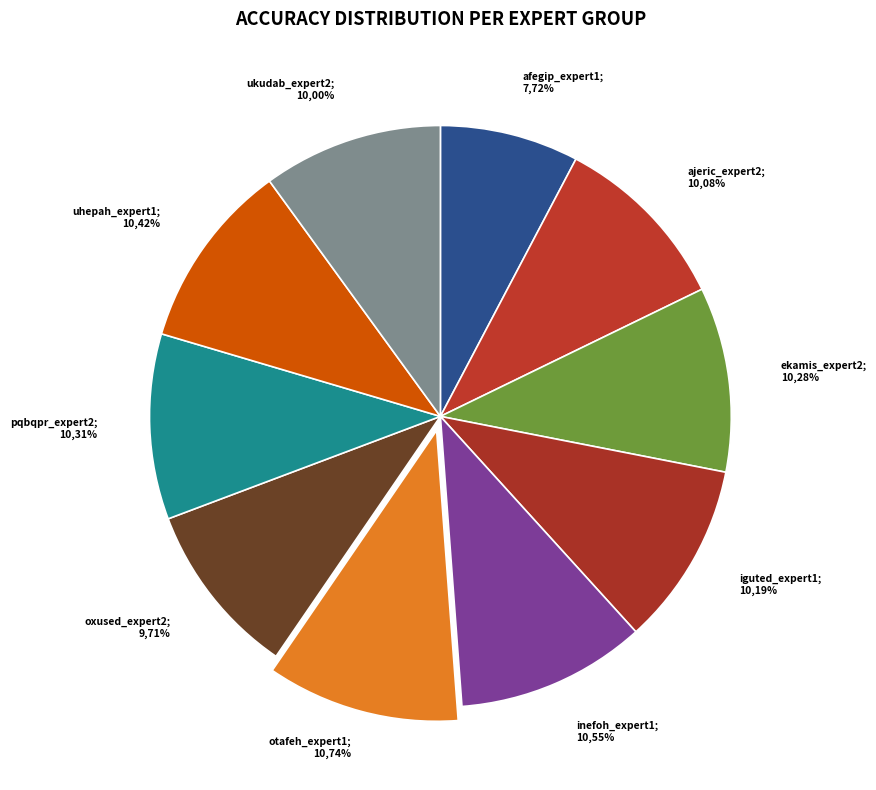

Which has a higher value, ekamis_expert2 or ukudab_expert2?

ekamis_expert2